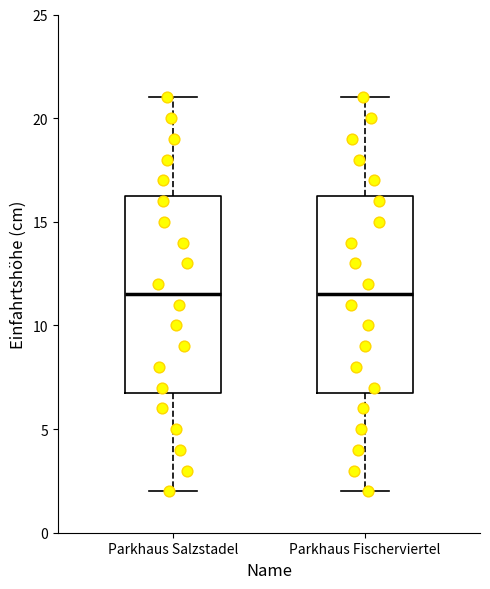

Where is the lower edge of the box for Parkhaus Salzstadel on the y-axis? The values are not printed on the chart, so give them approximately, as read against the axis.

7.0